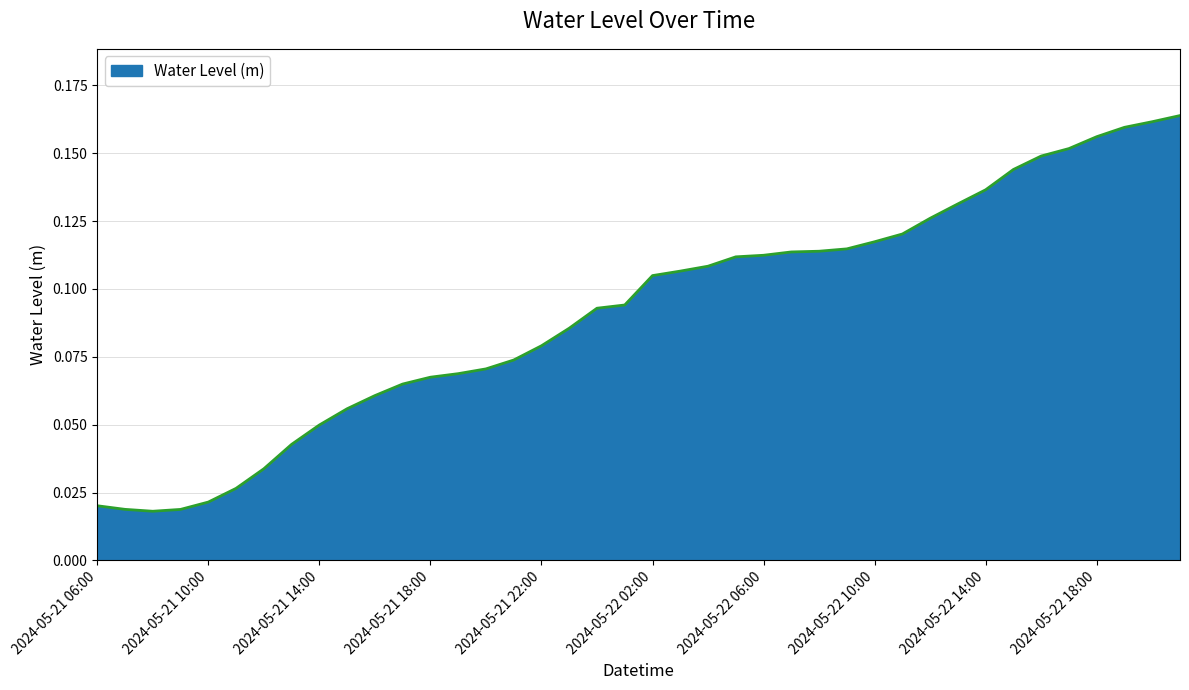

Which label corresponds to the smallest value in the chart?

2024-05-21 08:00